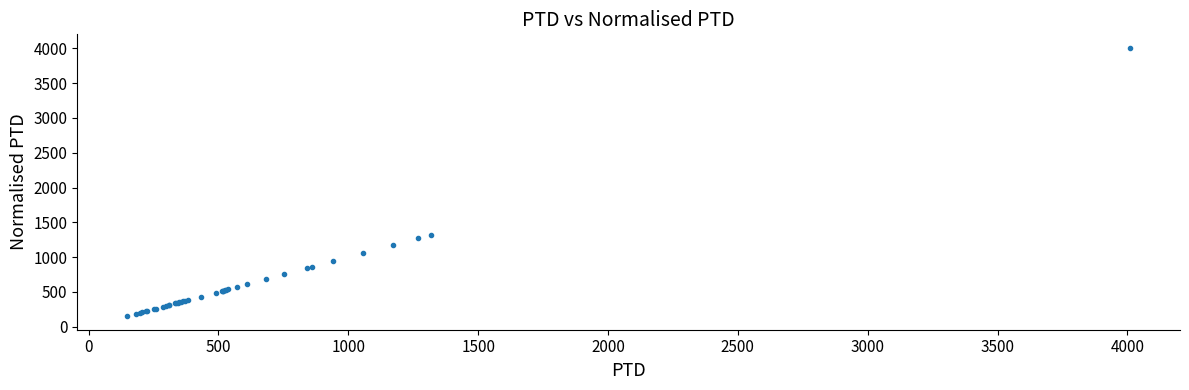

What Y value in the scatter plot is closest to 2079?

1317.0